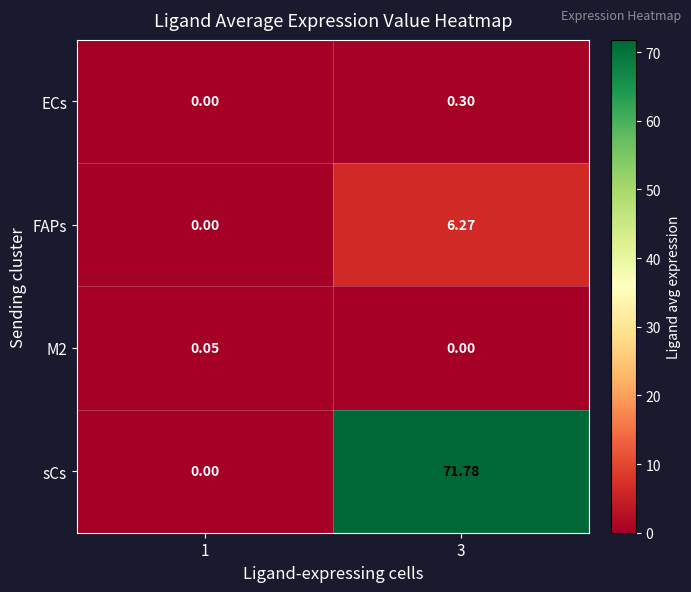

Which series has the largest total across all categories?

sCs